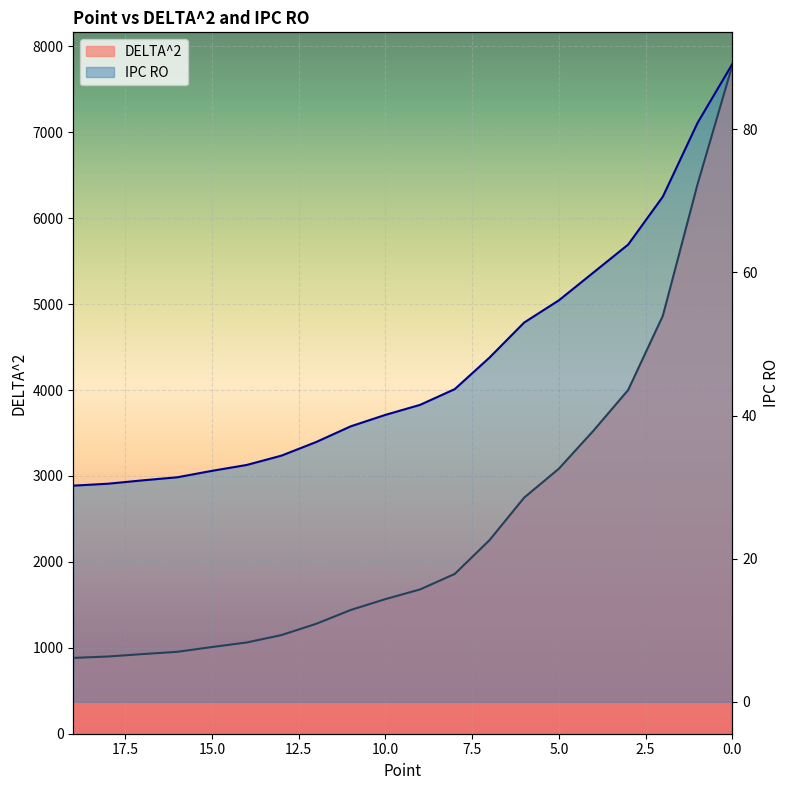

Reading left to right, list all the values displayed in this chart.

DELTA^2: 19=882.5	18=898.6	17=926.9	16=953.2	15=1009.2	14=1062.0	13=1147.8	12=1278.8	11=1440.4	10=1567.0	9=1679.6	8=1860.2	7=2252.6	6=2747.8	5=3084.6	4=3527.9	3=4001.4	2=4865.3	1=6395.6	0=7775.4
IPC RO: 19=30.2	18=30.5	17=30.9	16=31.4	15=32.3	14=33.1	13=34.4	12=36.3	11=38.5	10=40.1	9=41.5	8=43.7	7=48.1	6=53.0	5=56.1	4=60.0	3=63.9	2=70.6	1=80.9	0=89.1